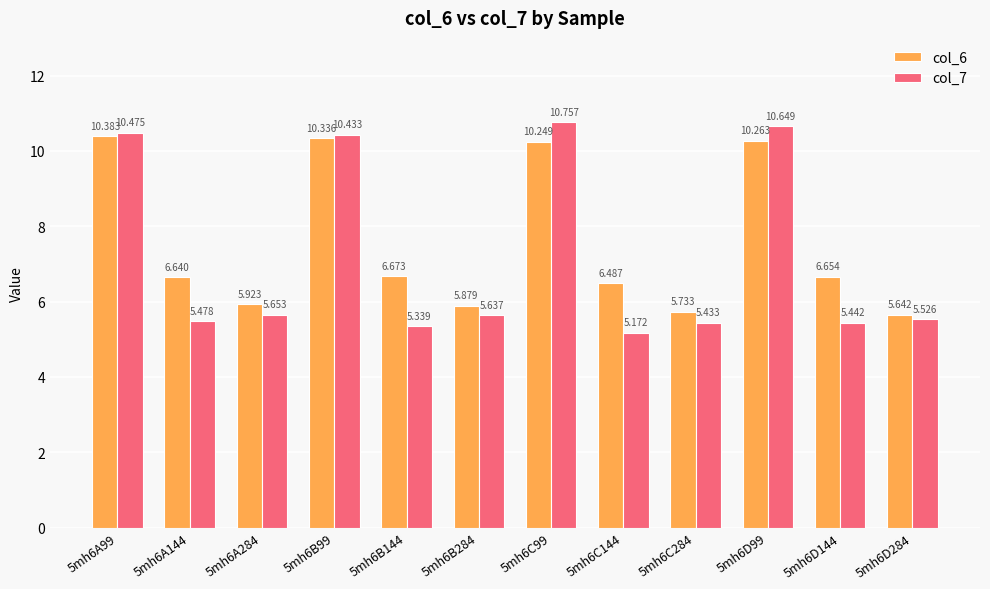

Which category has the highest value in the col_7 series?

5mh6C99